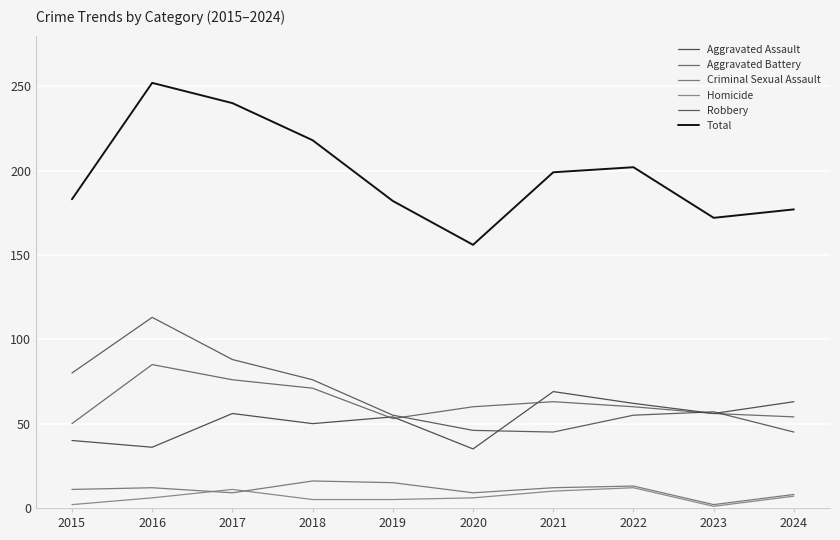

What is the difference between the highest and lowest values at 2015?

181